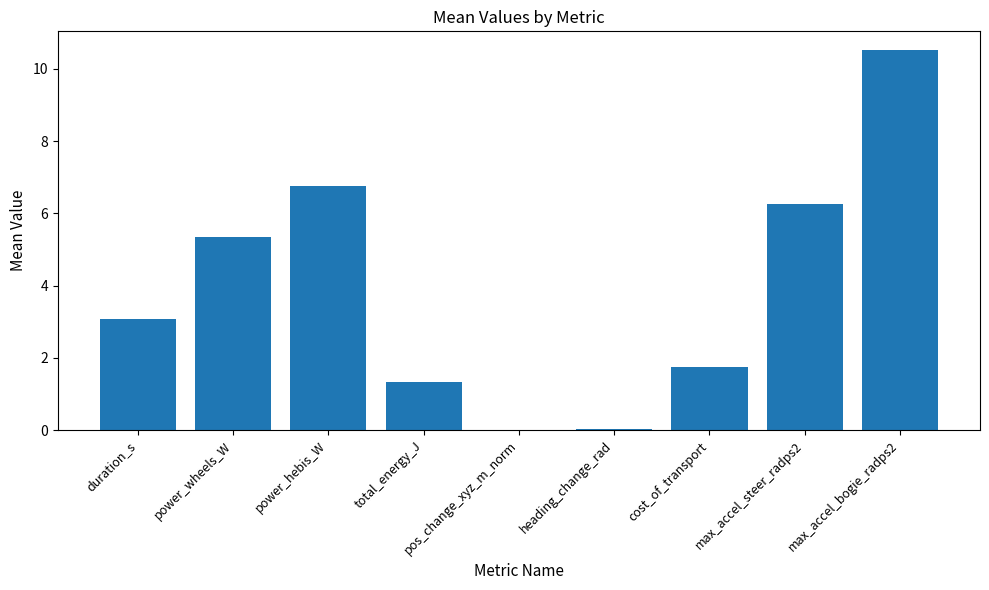

How many distinct data groups are displayed?

1